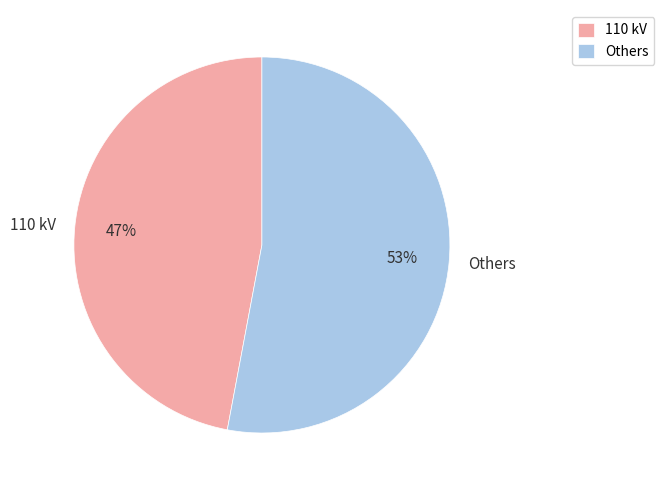

Is there any slice that represents more than half of the pie?

Yes